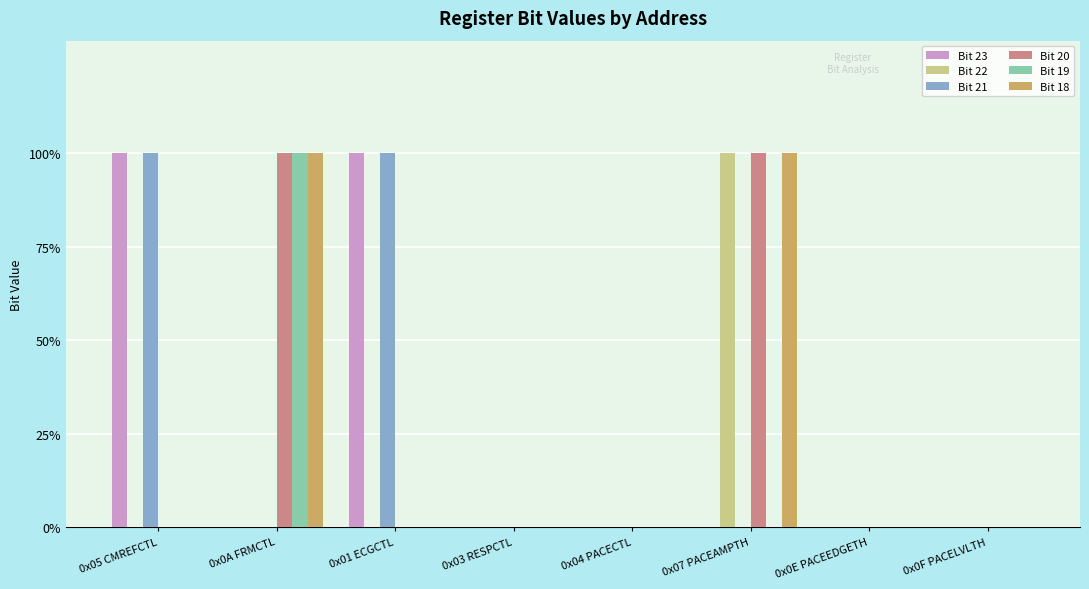

What is the maximum value shown in the chart?

1